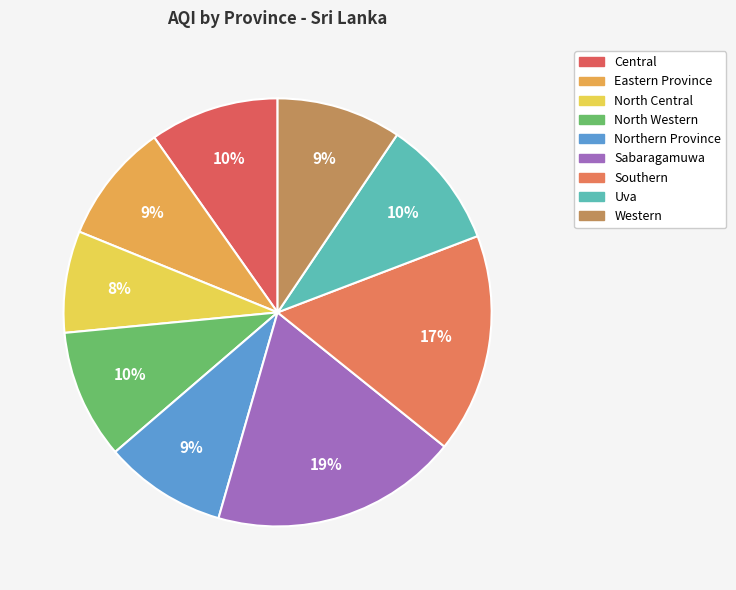

To the nearest percent, what is the combined percentage of Uva and Northern Province?

19%